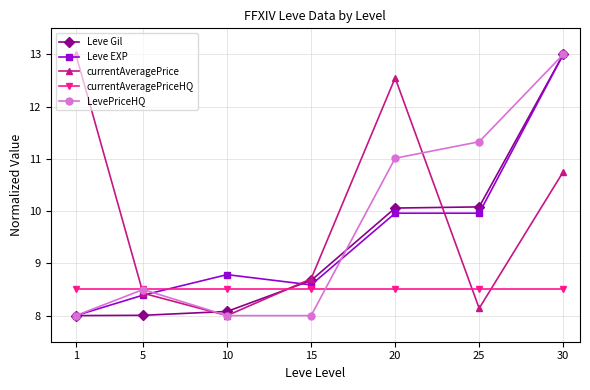

Between 5 and 25, which series saw the biggest shift?

LevePriceHQ